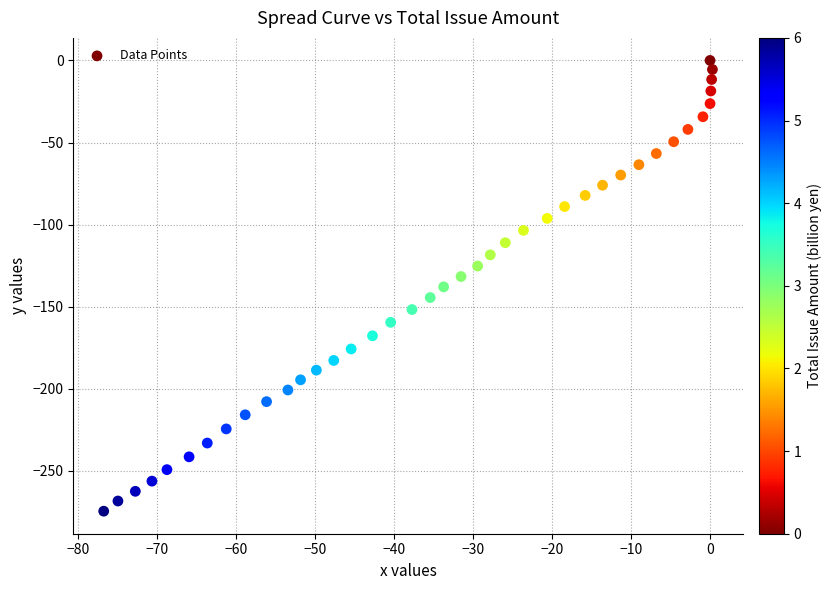

What is the range of Y values (max minus min)?

274.5